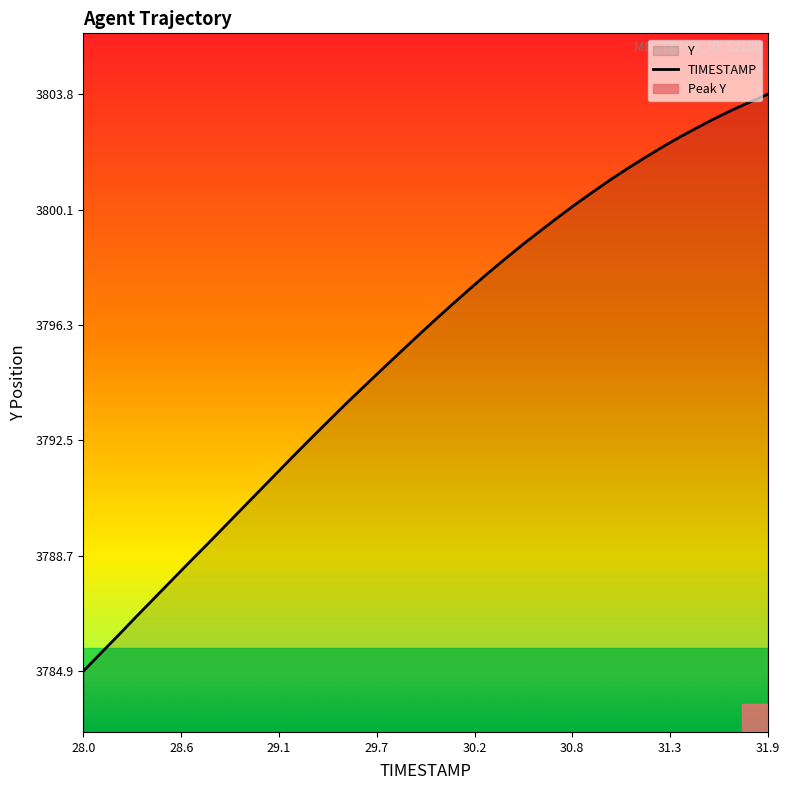

What is the maximum value shown in the chart?

3803.8